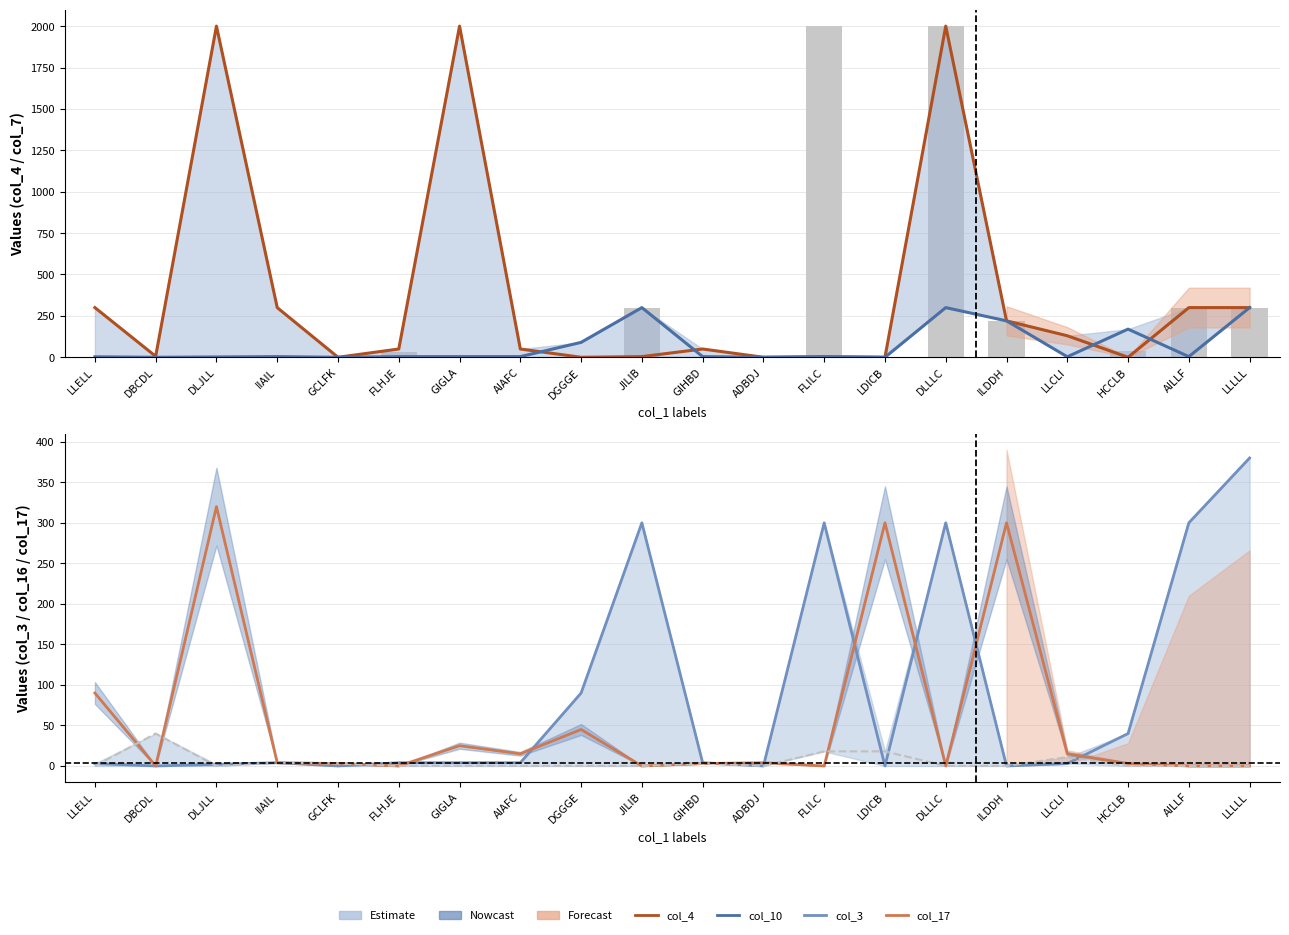

How many groups of bars are there?

20